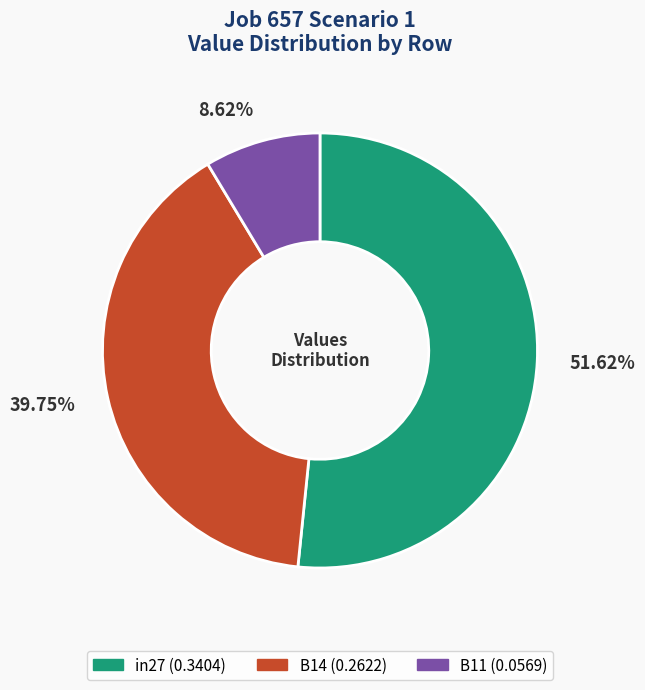

To the nearest percent, what is the difference between the largest and smallest slice percentages?

43%